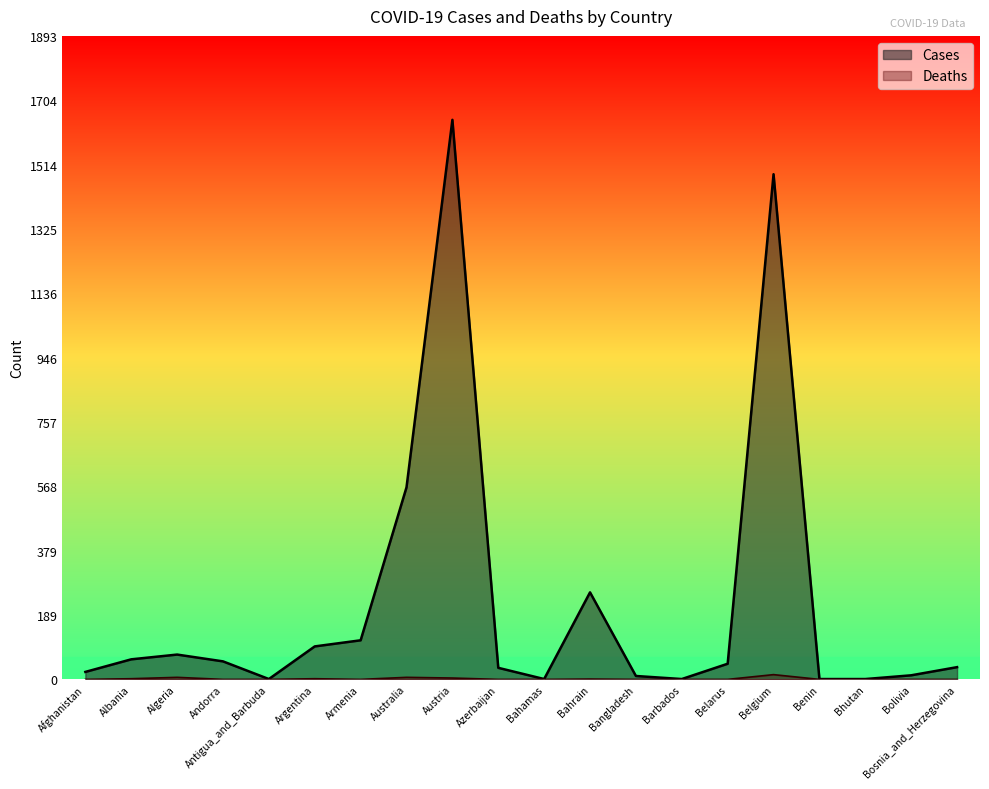

Where is the first local maximum for Cases?

Algeria